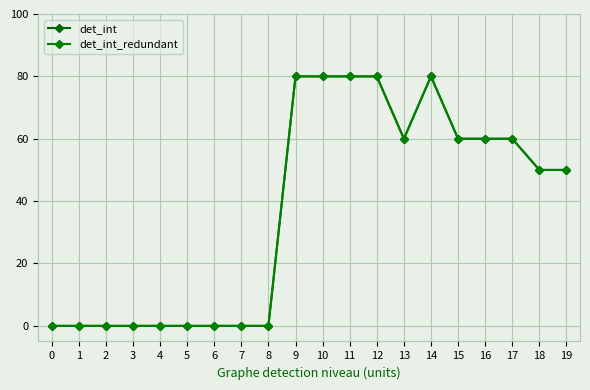

Does the chart have visible grid lines?

Yes